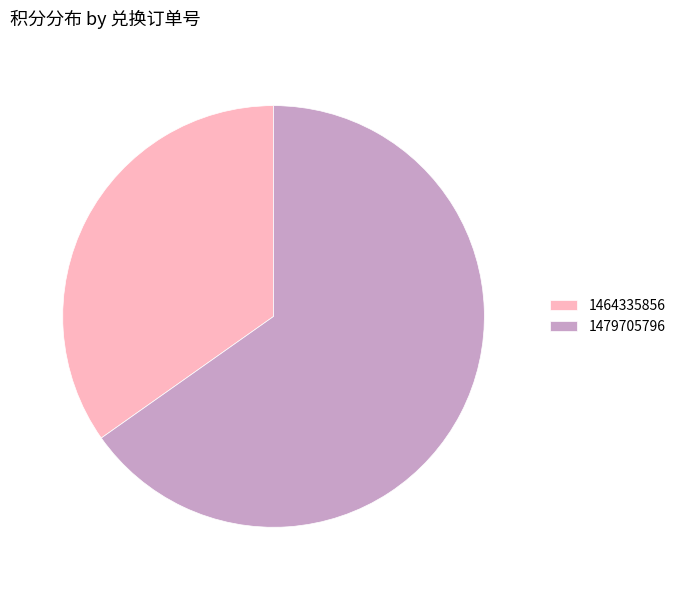

Between 1479705796 and 1464335856, which is larger?

1479705796